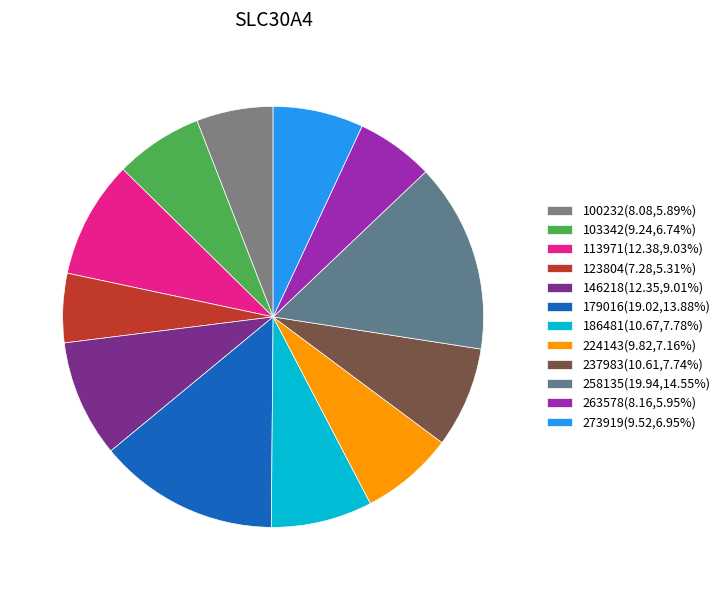

Which category has the biggest portion of the pie?

258135